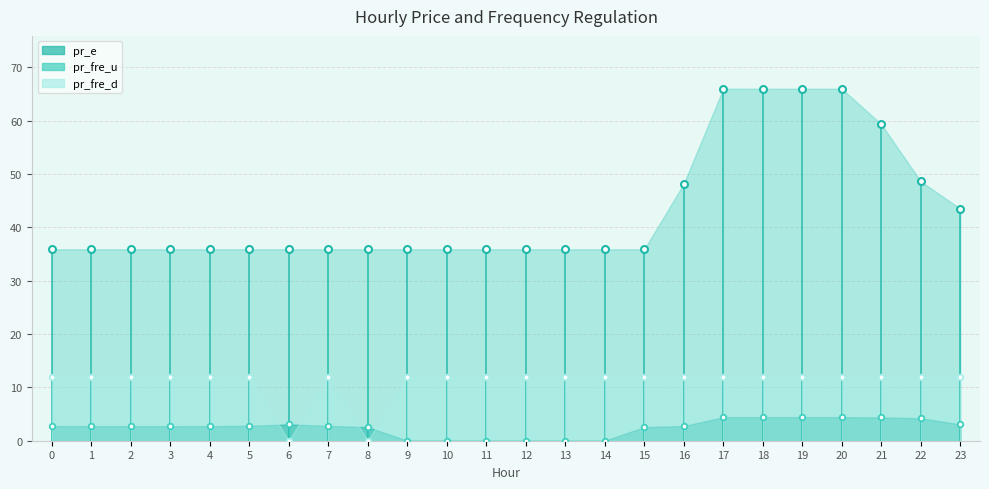

True or false: pr_e and pr_fre_d cross at least once.

False